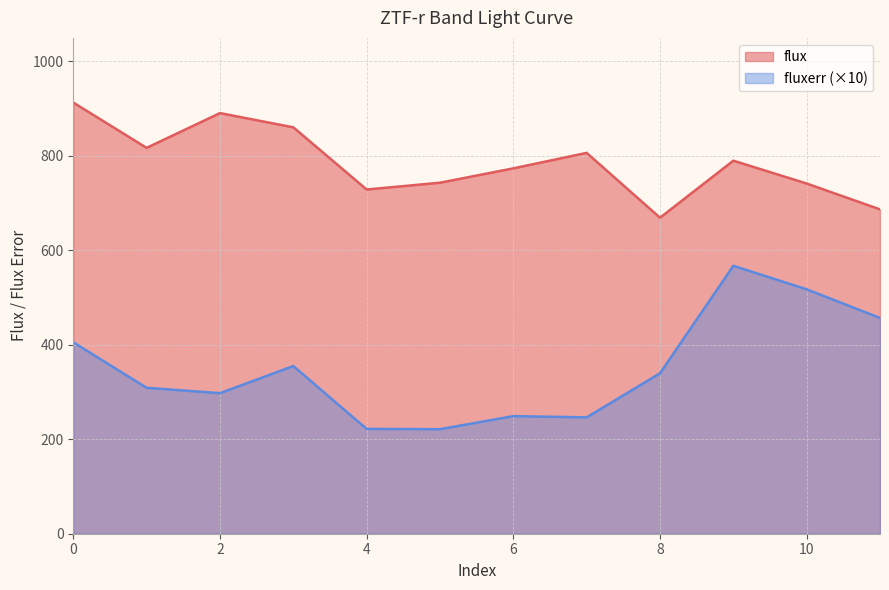

Between 9 and 2, which is larger?

2